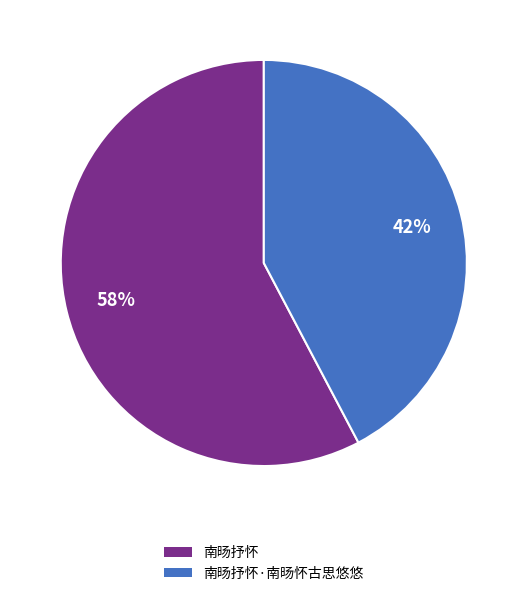

Is there any slice that represents more than half of the pie?

Yes